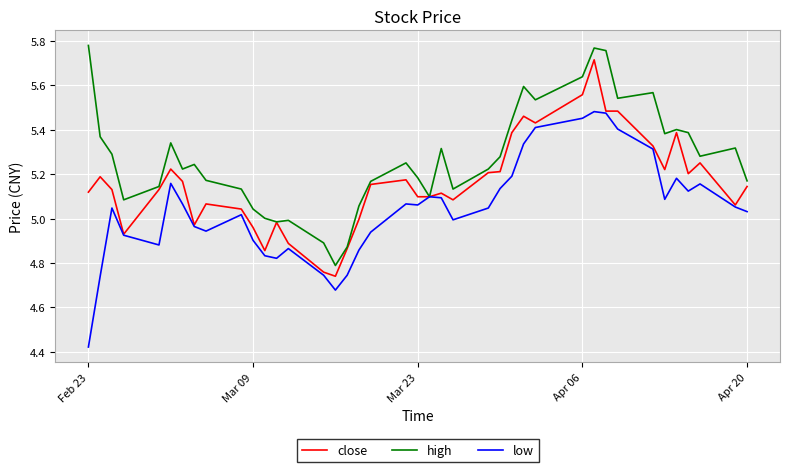

Rank the series by their maximum value, from highest to lowest.

high, close, low